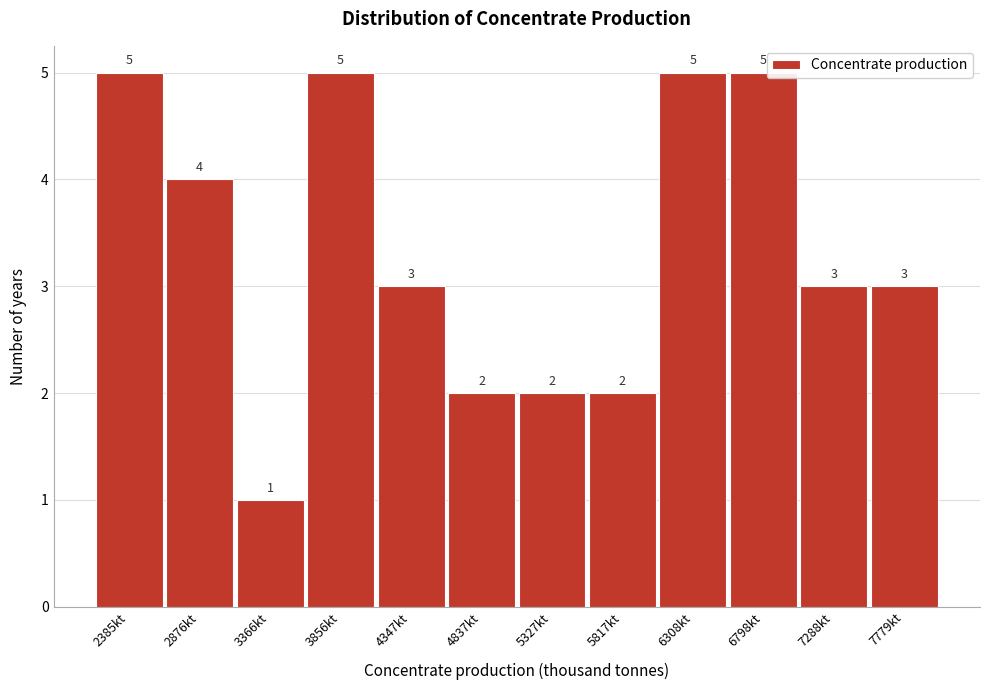

Reading left to right, what are all the values shown in this chart?

5	4	1	5	3	2	2	2	5	5	3	3